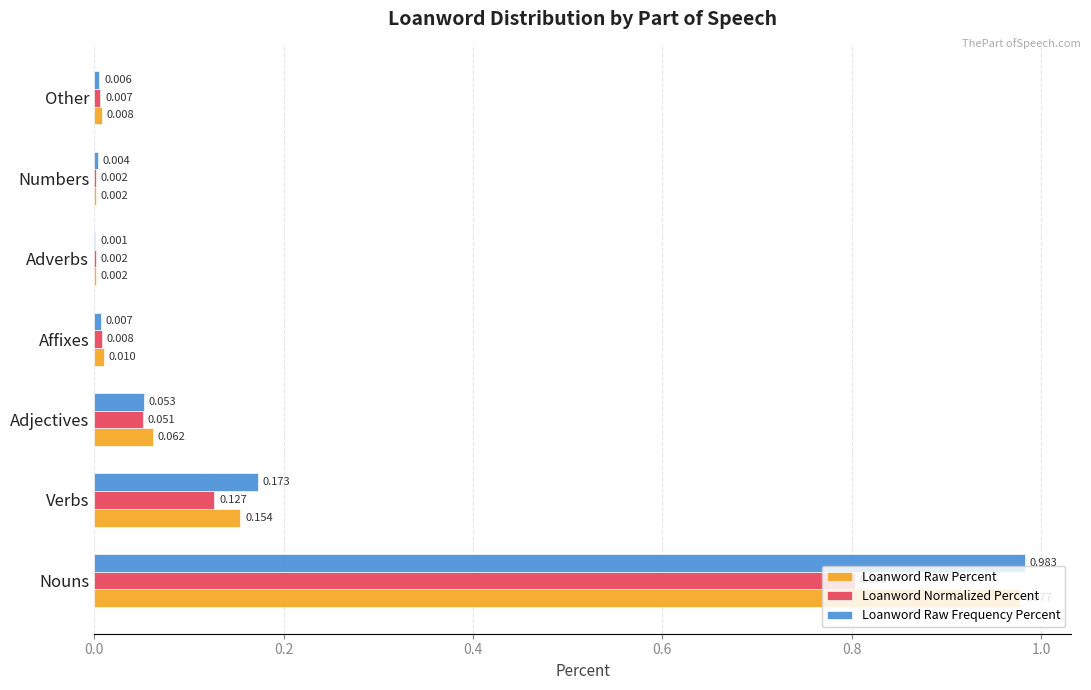

What are all the series names shown in the legend?

Loanword Raw Percent, Loanword Normalized Percent, Loanword Raw Frequency Percent